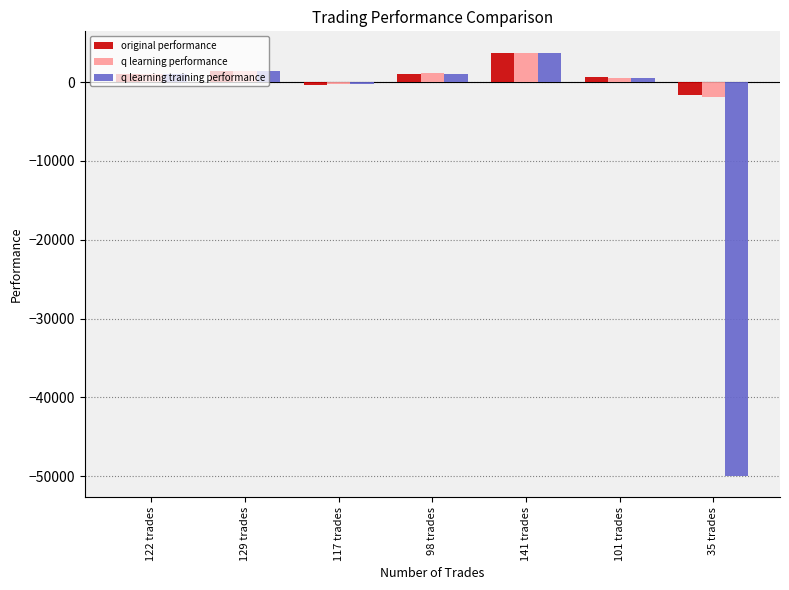

Which series has the widest spread of values?

q learning training performance